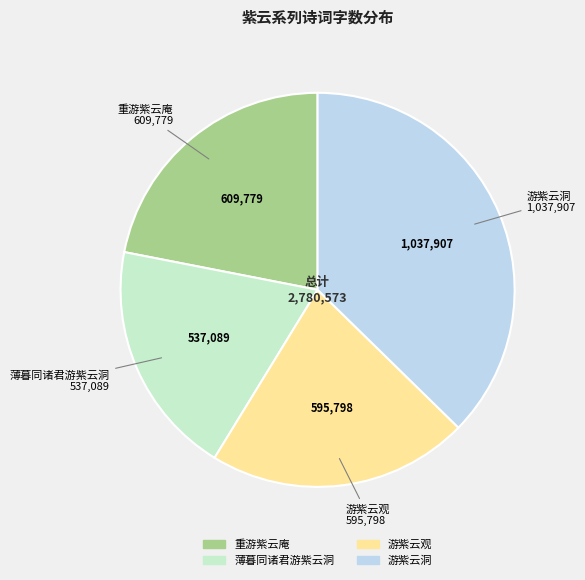

Does 游紫云观 represent more than half of the total?

No